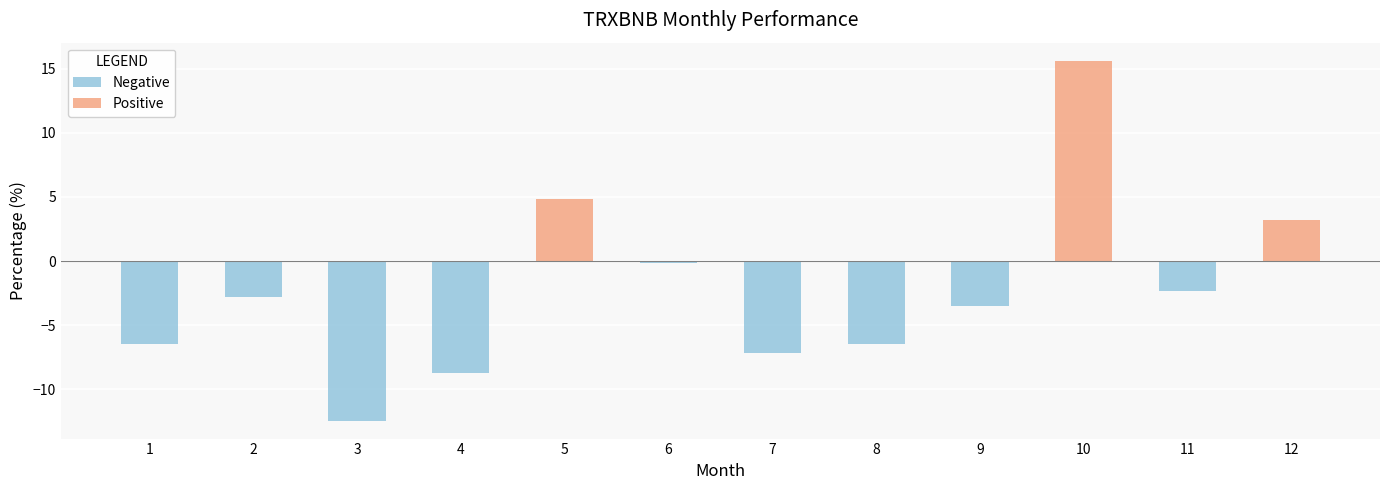

Which label corresponds to the largest value in the chart?

10